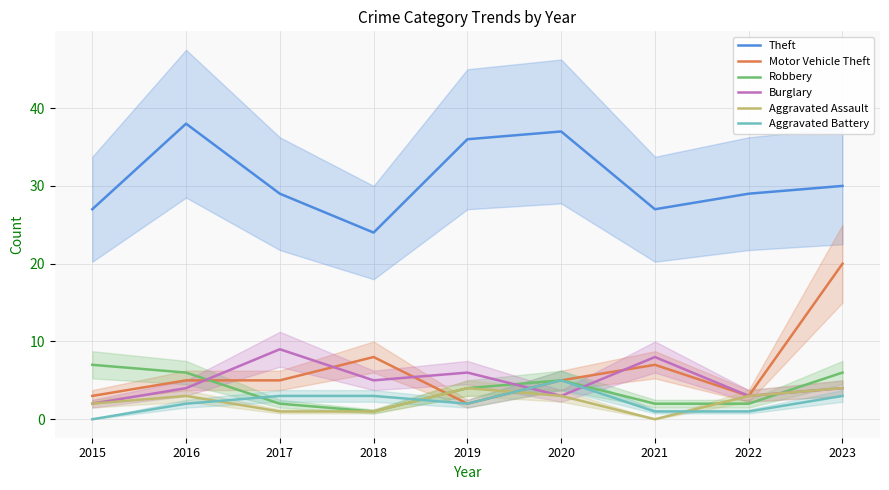

Which category has the highest value across all series?

2016